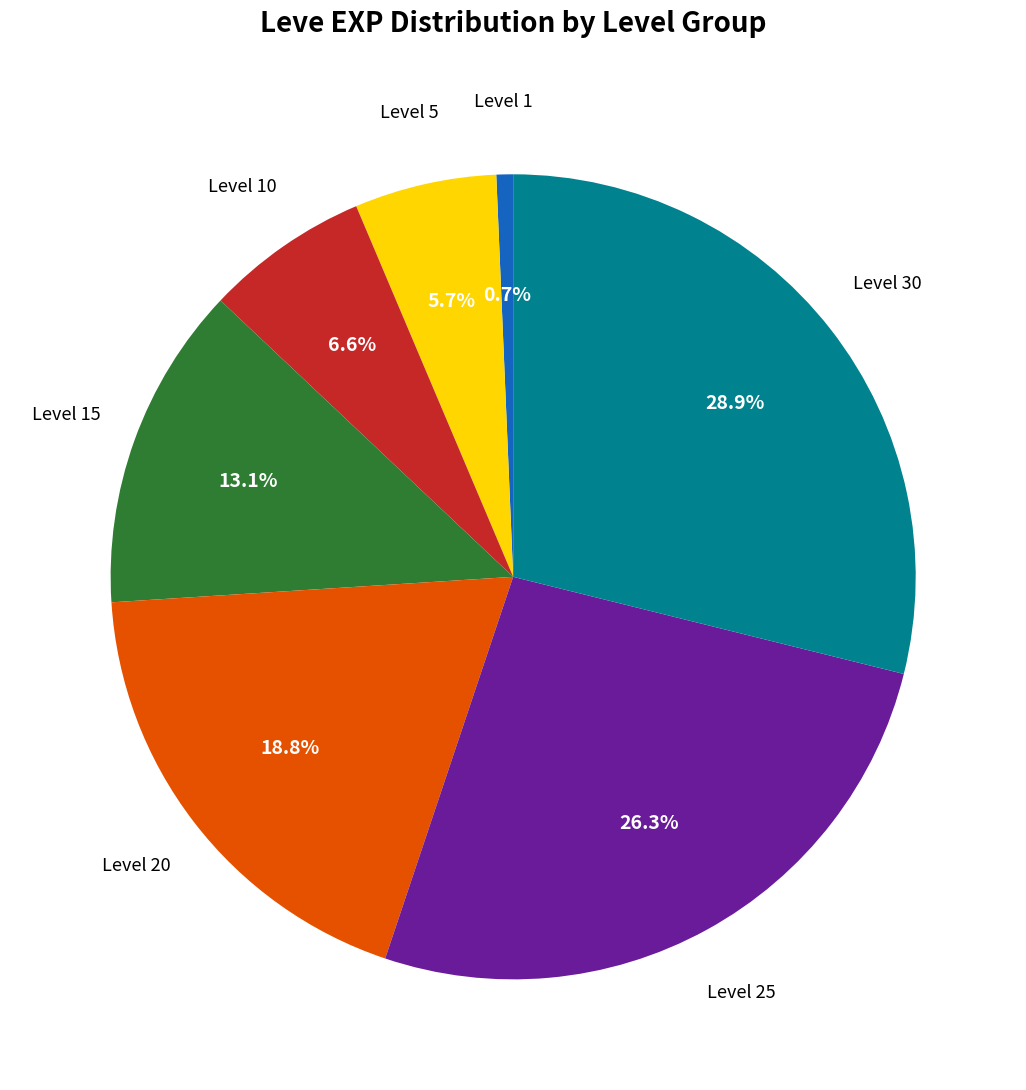

Is there a majority slice in this chart?

No